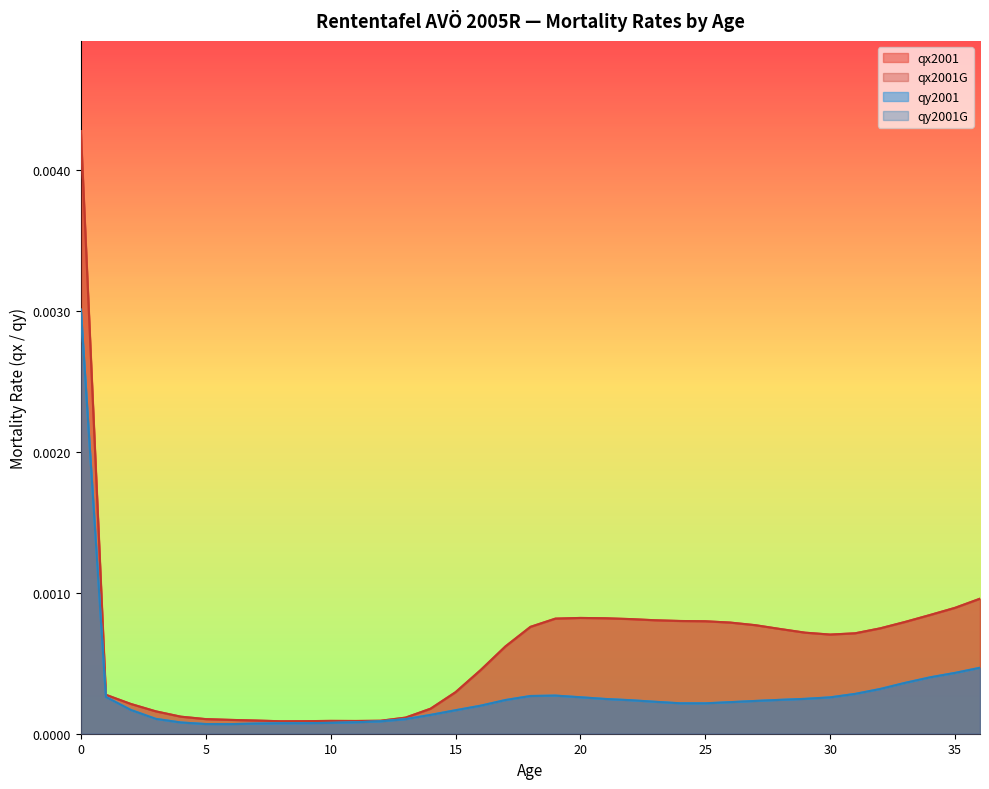

How many series are shown in this chart?

4